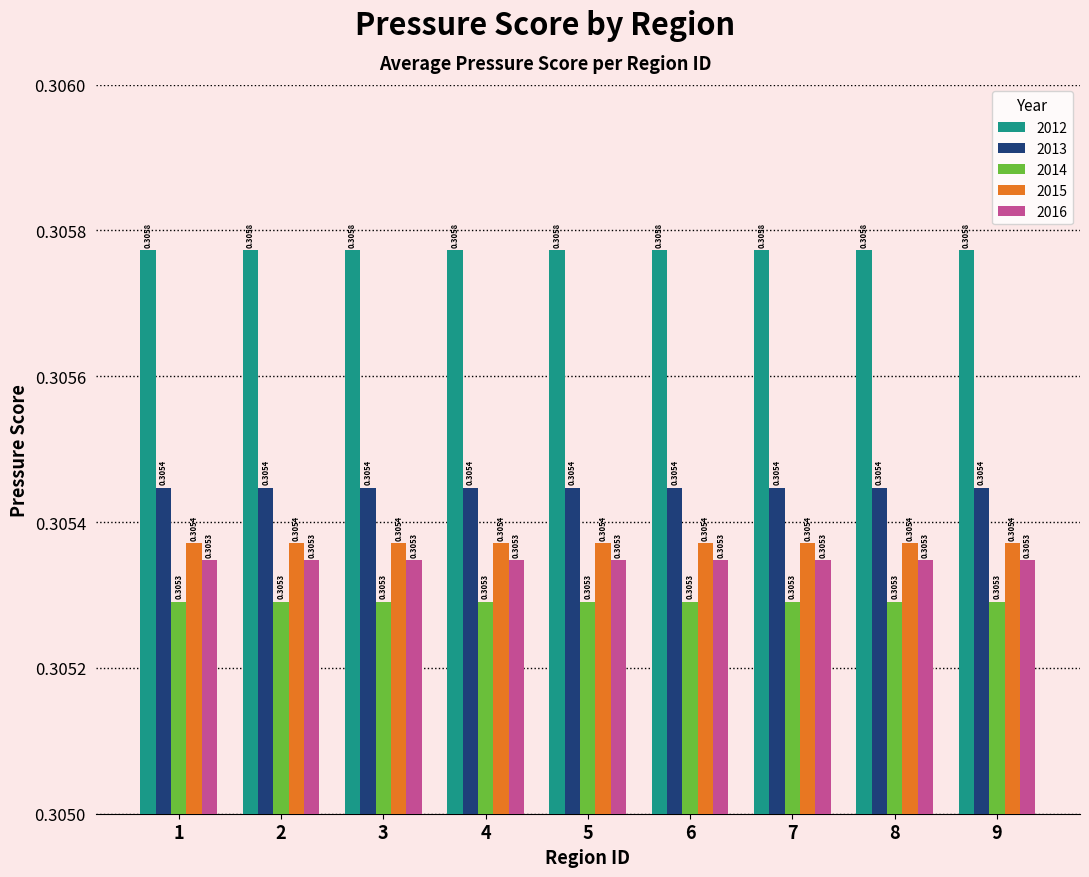

What is the sum of the 2016 values at 8 and 3?

0.6